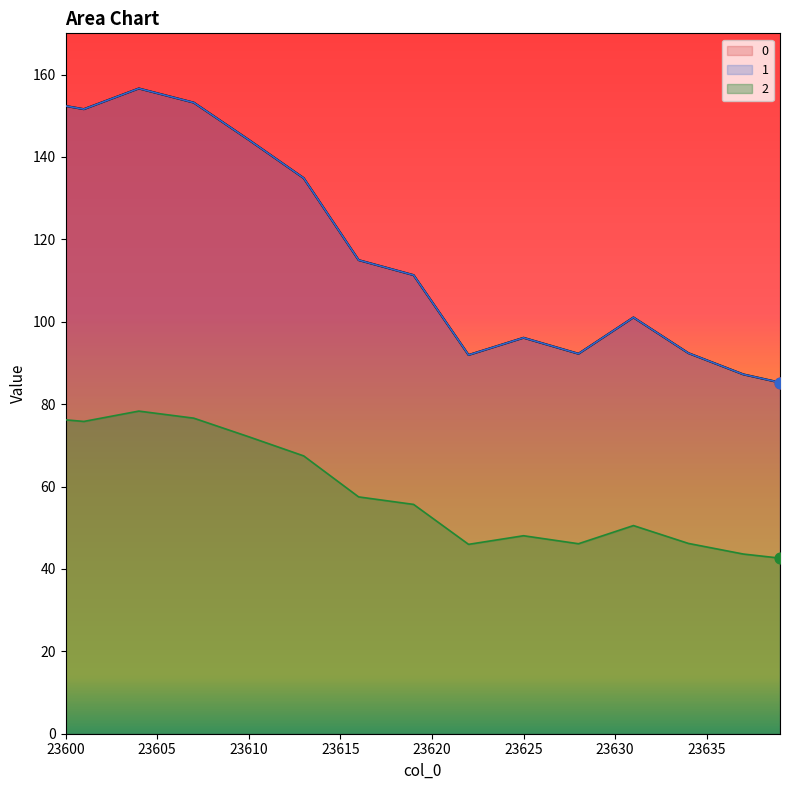

Is the value of 2 at 23607 greater than the value of 0 at 23603?

No